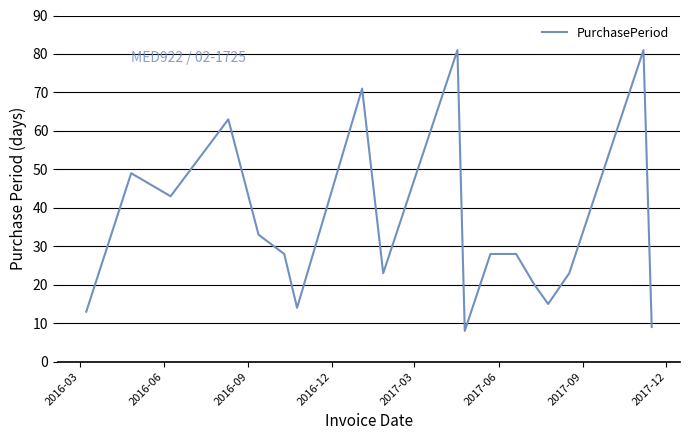

Reading left to right, list all the values displayed in this chart.

13	49	43	63	33	28	14	71	23	81	8	28	28	20	15	23	81	9